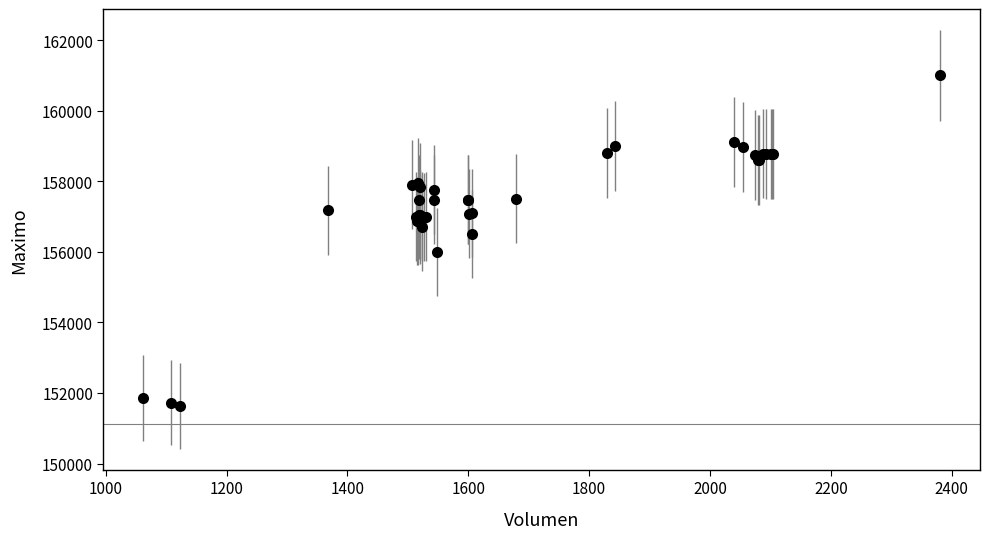

What Y value in the scatter plot is closest to 156316?

156500